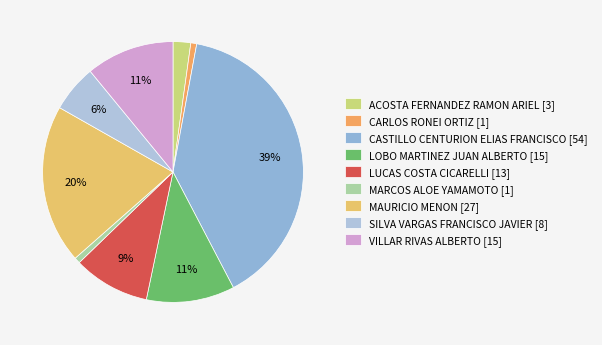

Rank the categories by value from lowest to highest.

CARLOS RONEI ORTIZ, MARCOS ALOE YAMAMOTO, ACOSTA FERNANDEZ RAMON ARIEL, SILVA VARGAS FRANCISCO JAVIER, LUCAS COSTA CICARELLI, LOBO MARTINEZ JUAN ALBERTO, VILLAR RIVAS ALBERTO, MAURICIO MENON, CASTILLO CENTURION ELIAS FRANCISCO